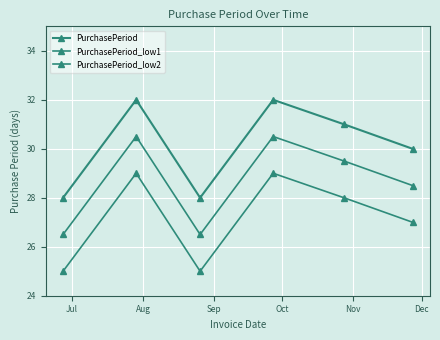

How many series are shown in this chart?

3